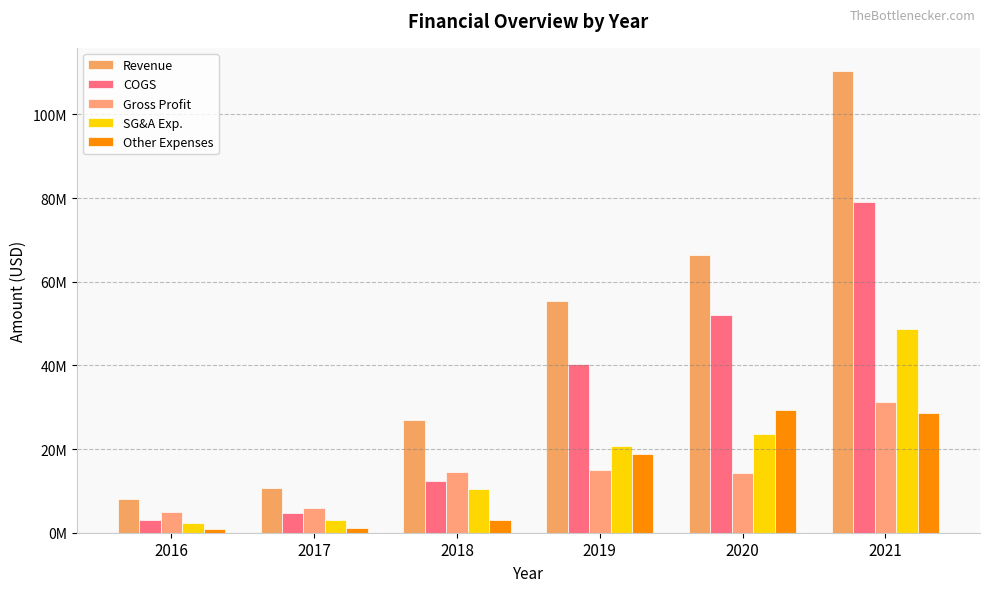

List the series in order of their peak value, highest first.

Revenue, COGS, SG&A Exp., Gross Profit, Other Expenses